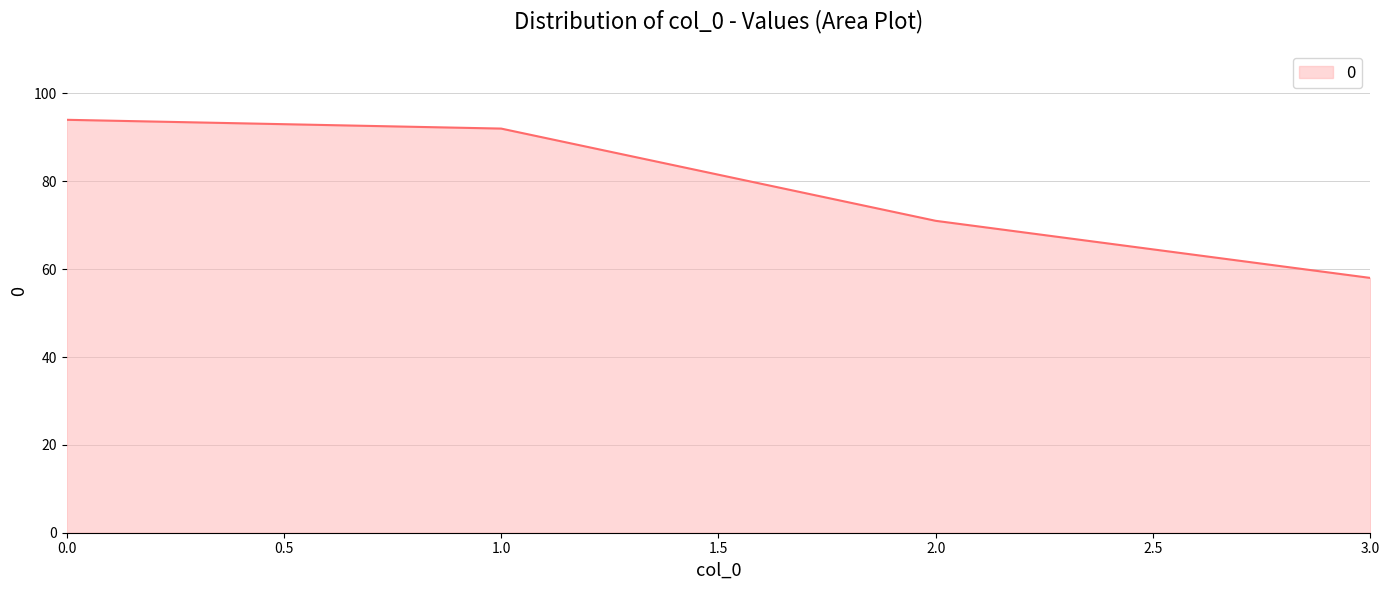

What is the approximate value at 3.0?

58